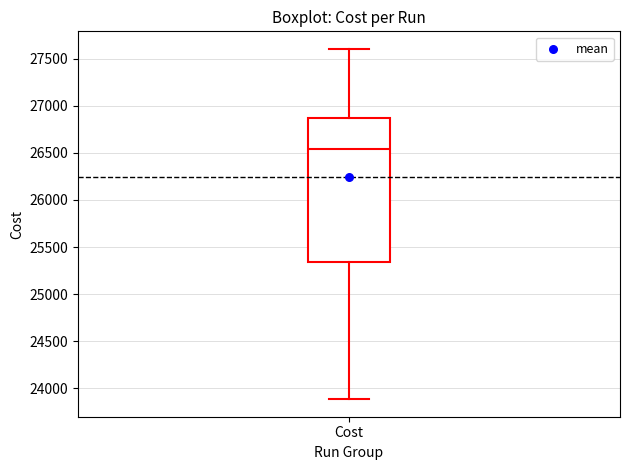

Transcribe this box plot: give where the median line is, the range the box spans, and where the two whiskers end, as read against the y-axis. The values are not printed on the chart, so give them approximately, as read against the axis.

median 26550, box 25350 to 26850, whiskers 23900 to 27600